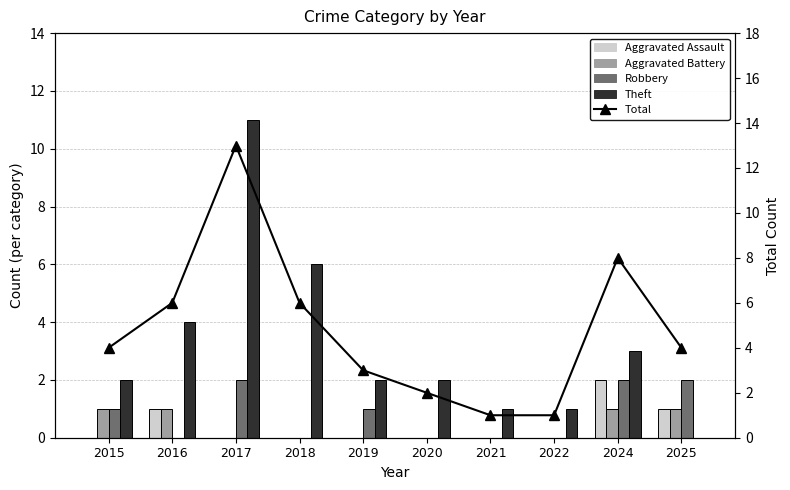

How many categories are shown in the chart?

10